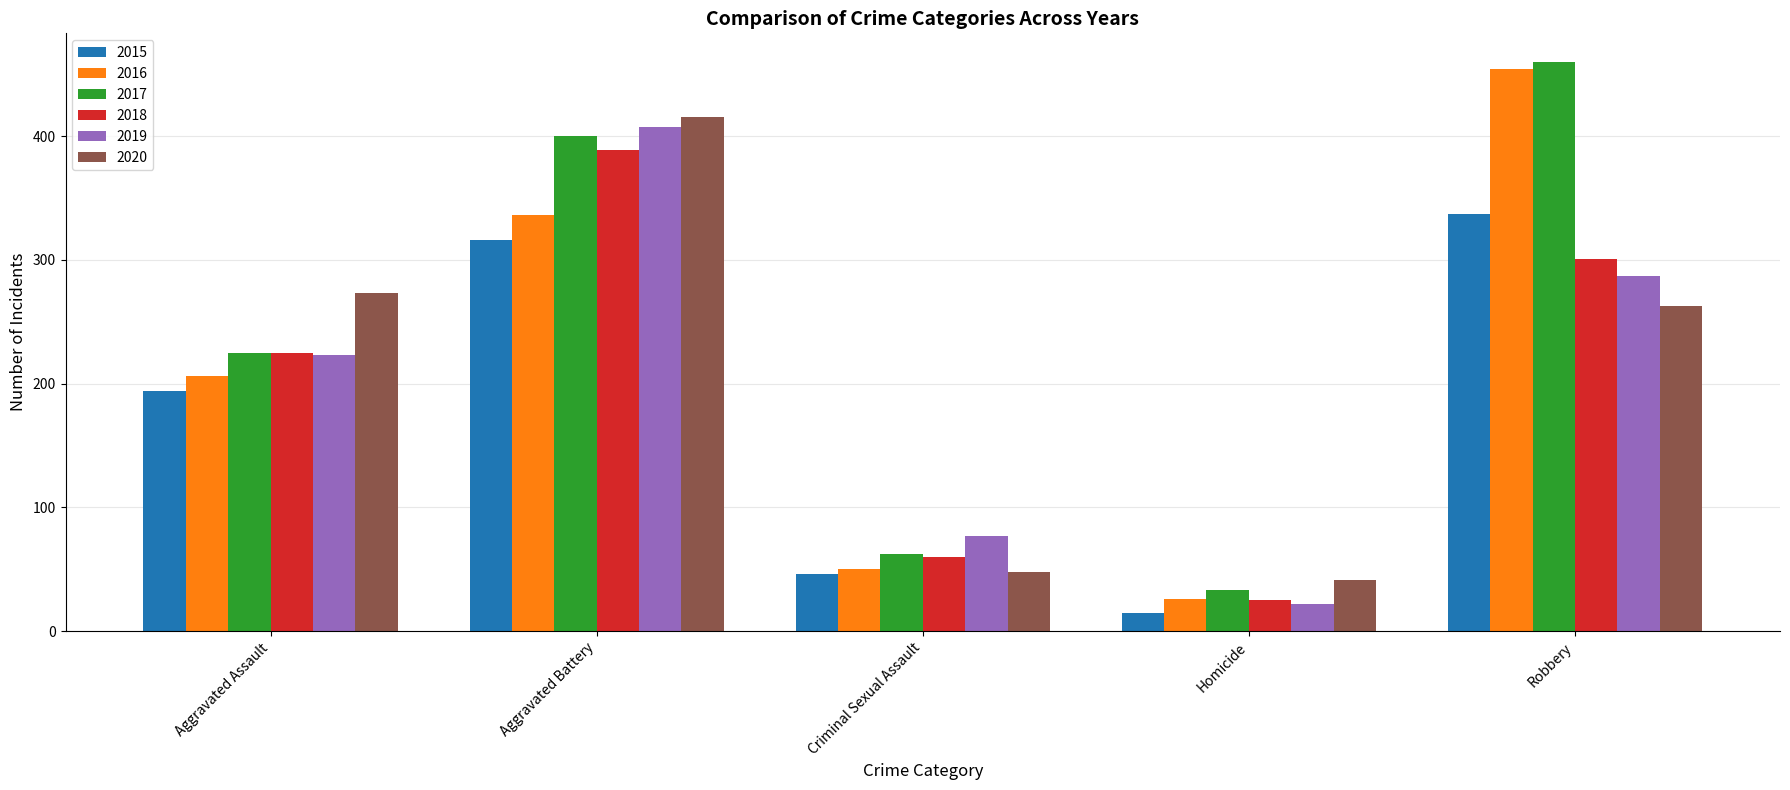

What is the total value across all series at Aggravated Battery?

2263